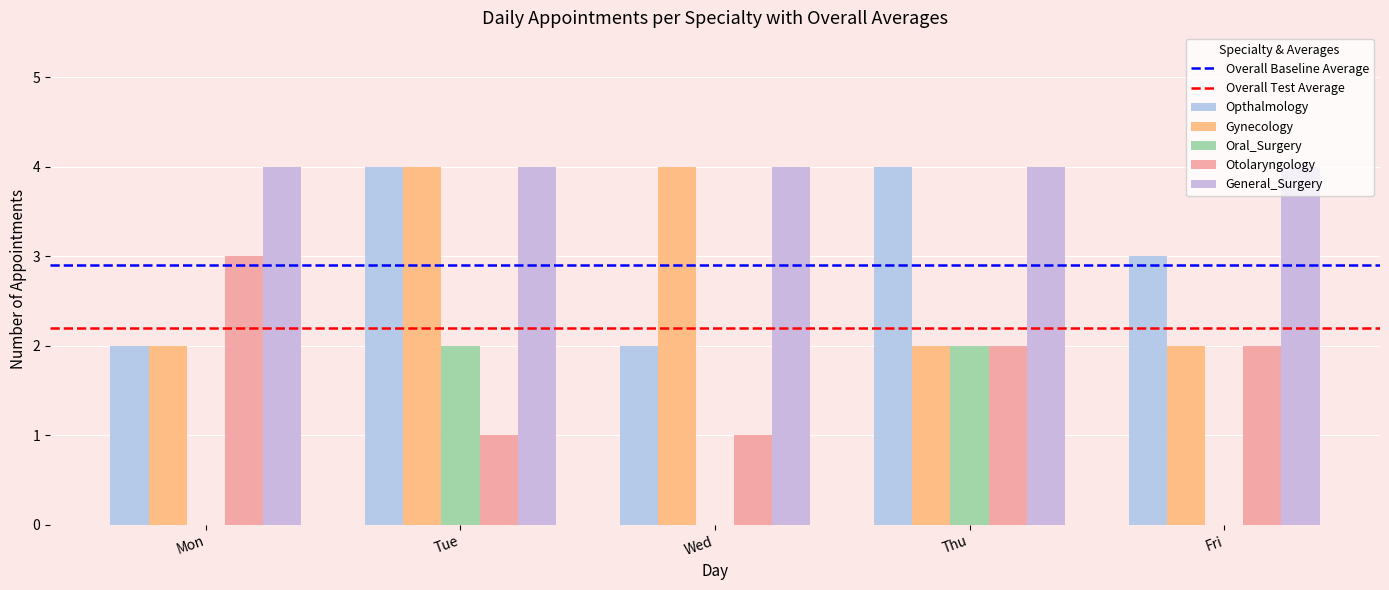

How many categories are shown in the chart?

5